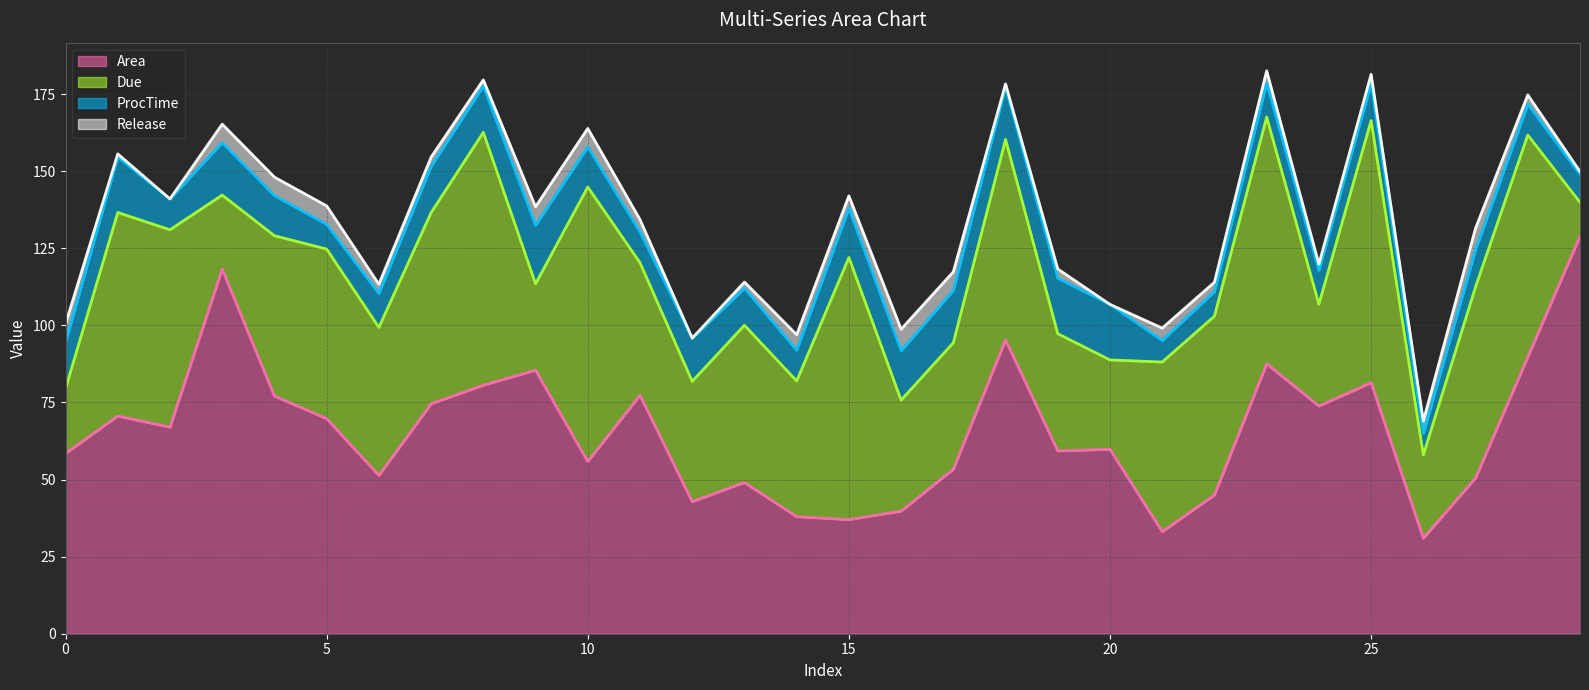

True or false: ProcTime and Area intersect in this chart.

False